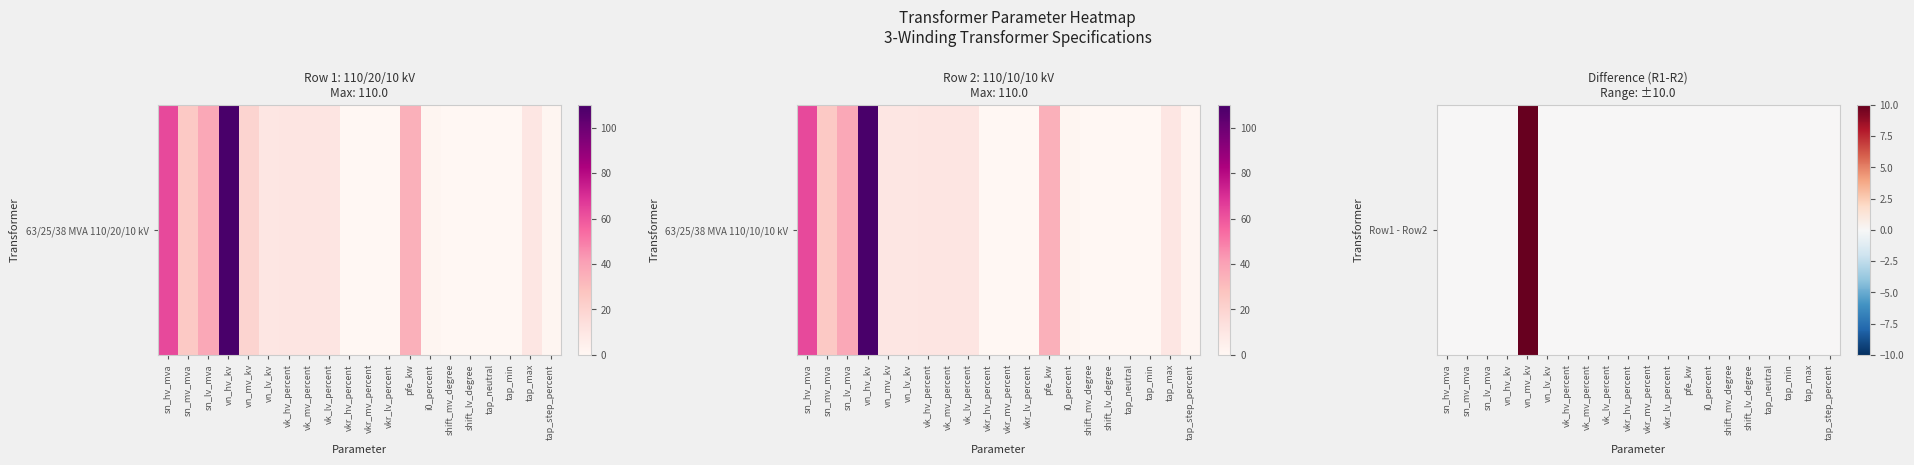

Is it true that the value at tap_max is 0?

True